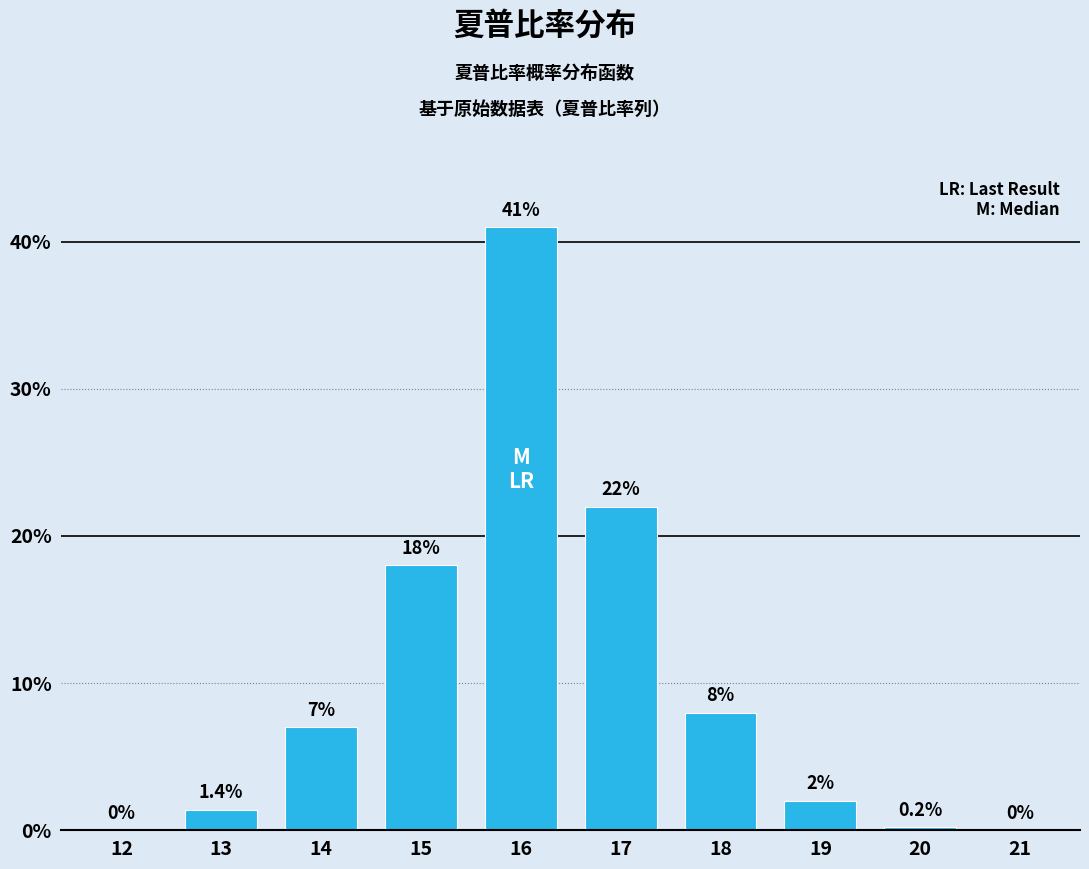

Reading right to left, extract all data points from this chart.

21=0.0	20=0.2	19=2.0	18=8.0	17=22.0	16=41.0	15=18.0	14=7.0	13=1.4	12=0.0